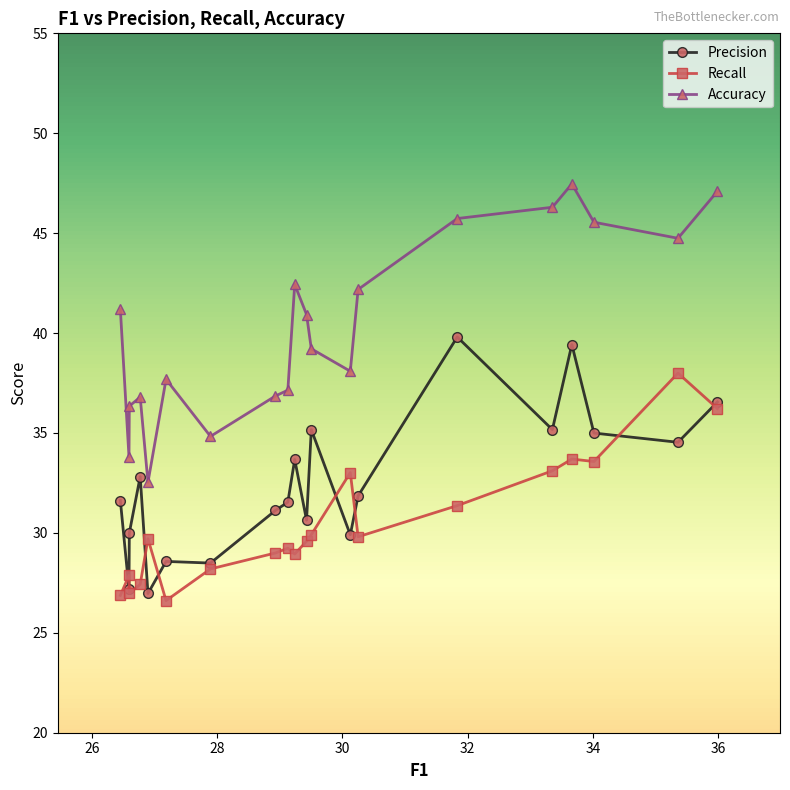

Which series has the largest total across all categories?

Accuracy